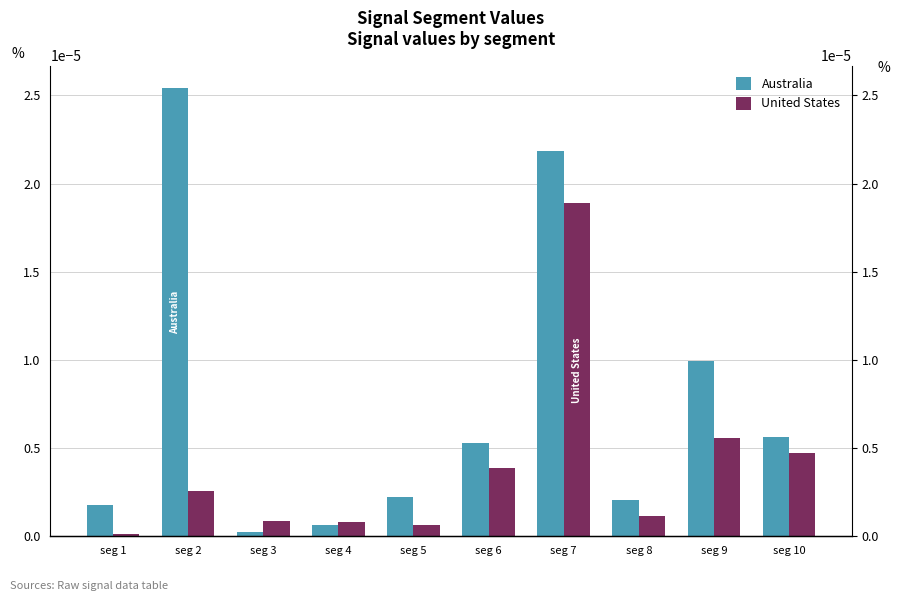

Is the value of Australia at seg 3 greater than the value of United States at seg 10?

No